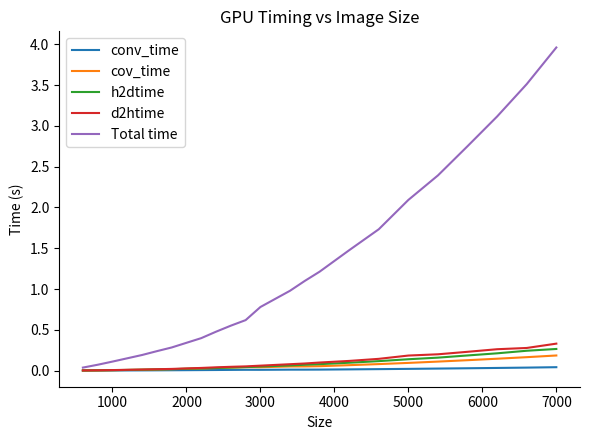

Which series has the largest total across all categories?

Total time